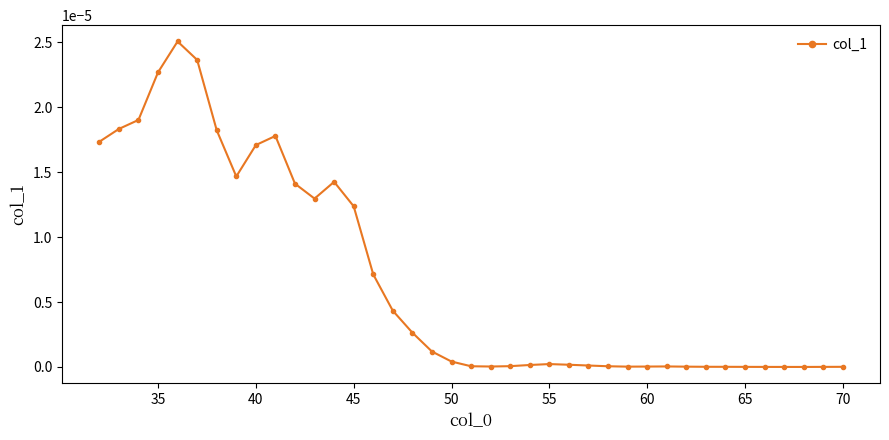

True or false: the data has more than 2 interior local peaks.

True